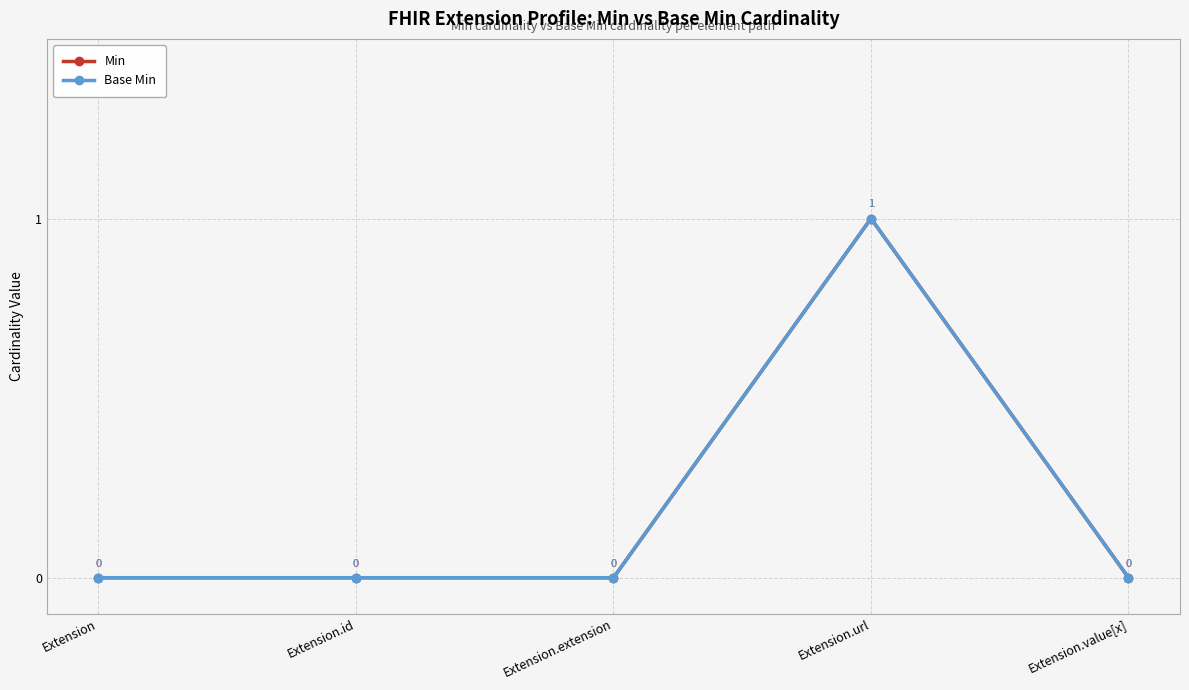

Rank the categories by Min value from lowest to highest.

Extension, Extension.id, Extension.extension, Extension.value[x], Extension.url